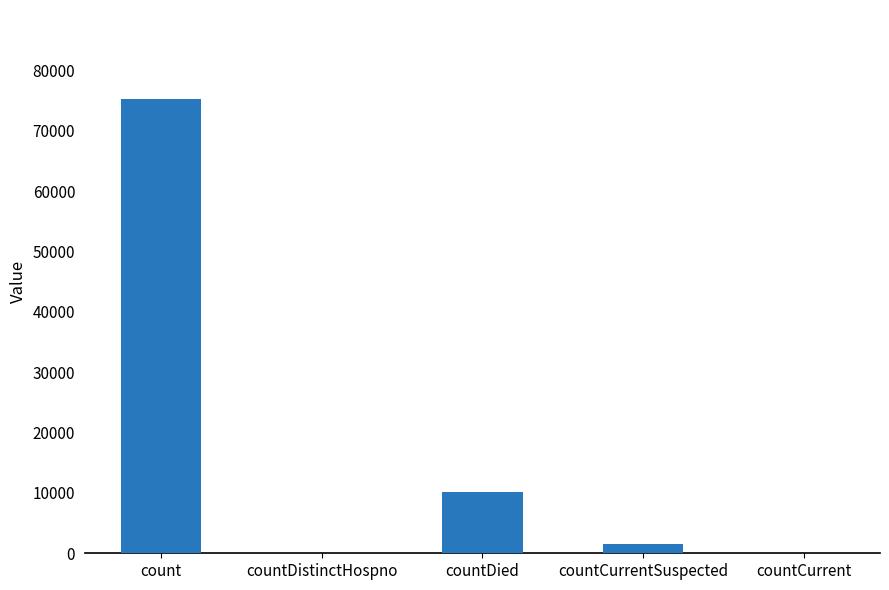

Where is the data nearest to the value 37627?

countDied